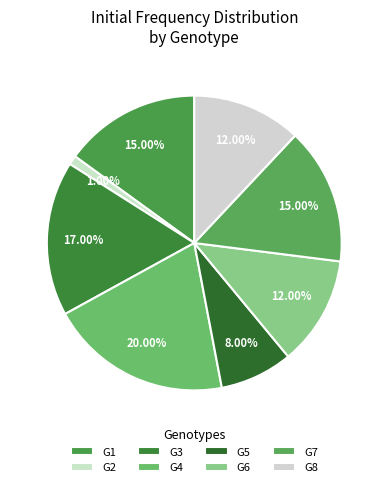

What is the total percentage of G8 and G4?

32.0%